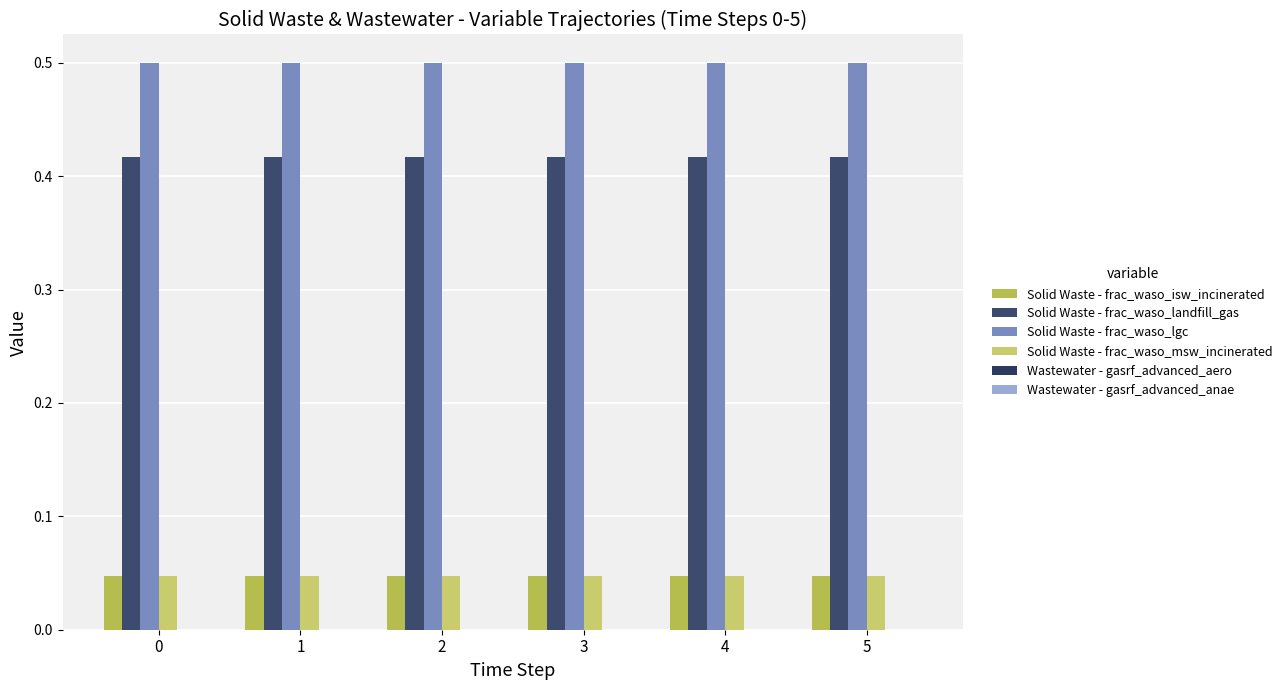

Is it true that Solid Waste - frac_waso_landfill_gas equals 0.2 at 0?

False